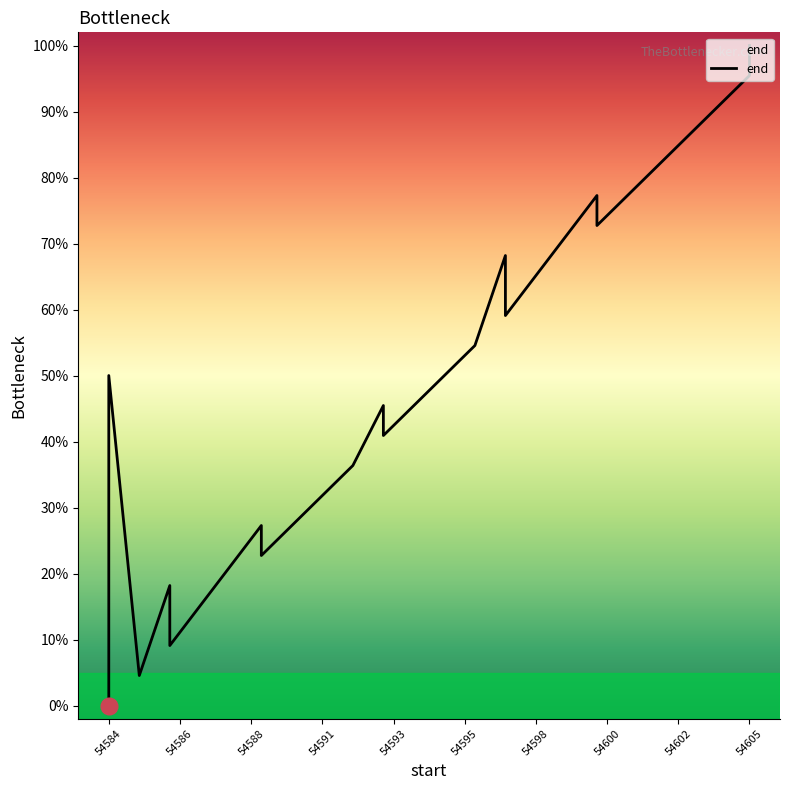

What is the sum of all values?

890.9